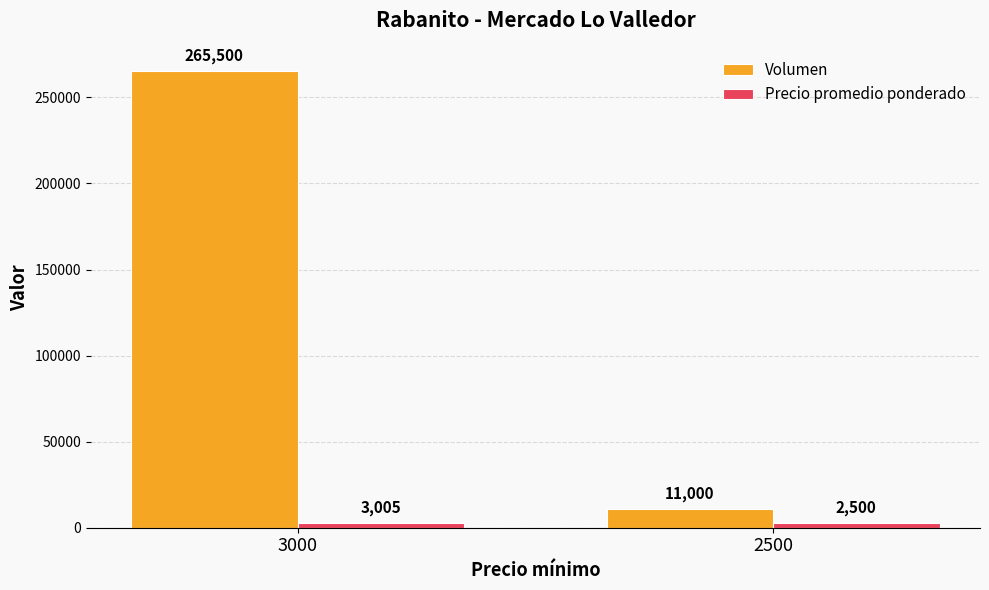

List the series in order of their peak value, lowest first.

Precio promedio ponderado, Volumen